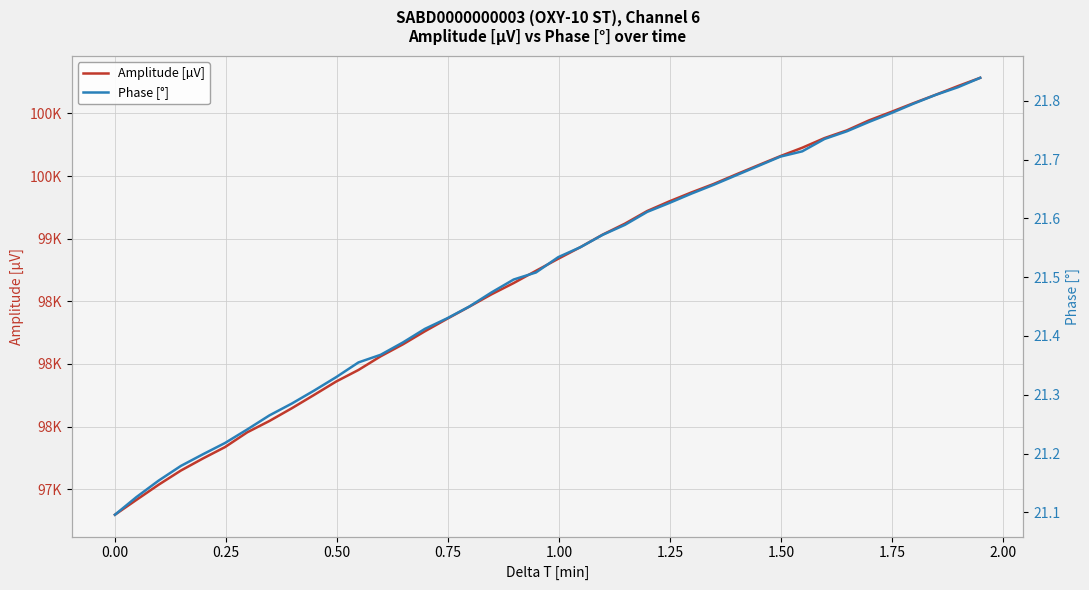

List the series in order of their peak value, lowest first.

Phase [°], Amplitude [µV]